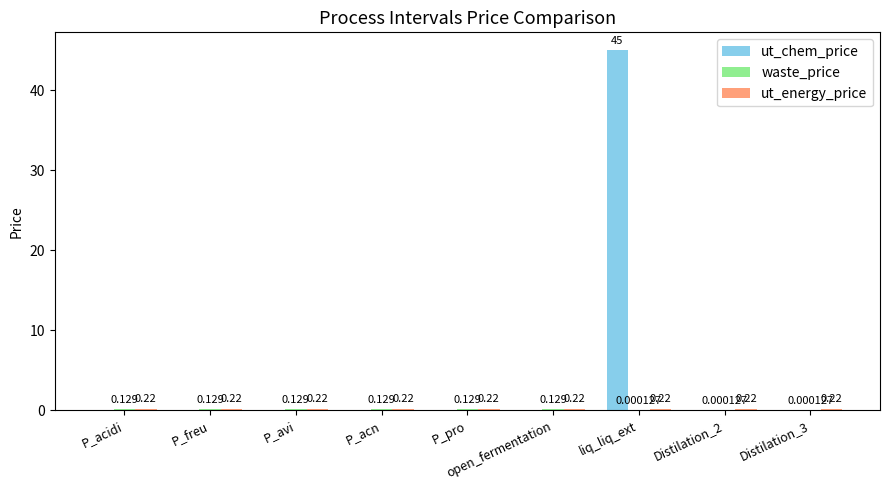

At which category is the sum across all series the highest?

liq_liq_ext